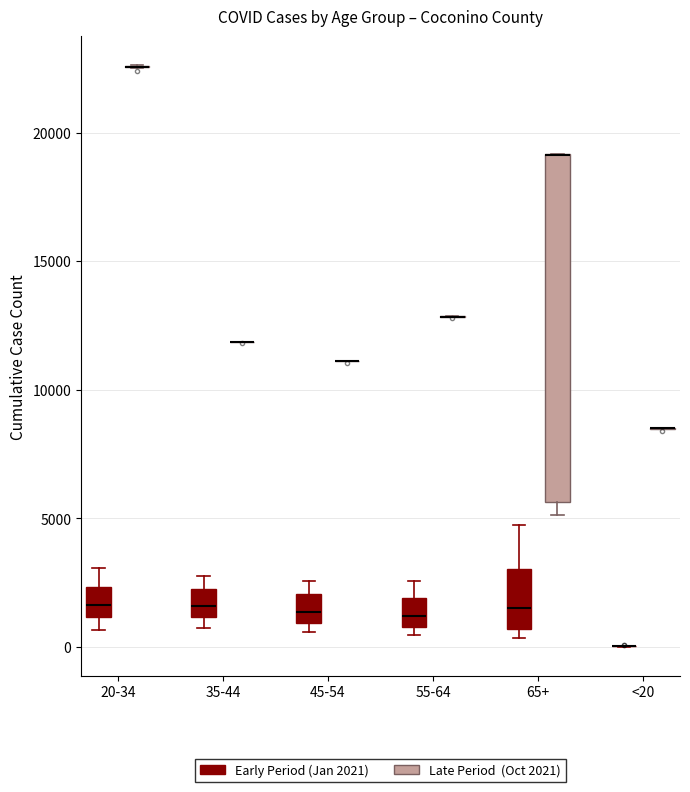

Reading left to right, transcribe this box plot: for each box, give where its median line is, the range the box spans, and where its two whiskers end, as read against the y-axis. The values are not printed on the chart, so give them approximately, as read against the axis.

20-34 (Early Period (Jan 2021)): median 1500, box 1000 to 2500, whiskers 500 to 3000
20-34 (Late Period (Oct 2021)): box collapsed to a line at 22500, whiskers 22500 to 22500
35-44 (Early Period (Jan 2021)): median 1500, box 1000 to 2000, whiskers 500 to 2500
35-44 (Late Period (Oct 2021)): box collapsed to a line at 12000, whiskers 12000 to 12000
45-54 (Early Period (Jan 2021)): median 1500, box 1000 to 2000, whiskers 500 to 2500
45-54 (Late Period (Oct 2021)): box collapsed to a line at 11000, whiskers 11000 to 11000
55-64 (Early Period (Jan 2021)): median 1000 (inside the box), box 1000 to 2000, whiskers 500 to 2500
55-64 (Late Period (Oct 2021)): box collapsed to a line at 13000, whiskers 13000 to 13000
65+ (Early Period (Jan 2021)): median 1500, box 500 to 3000, whiskers 500 (just below the box's lower edge) to 4500
65+ (Late Period (Oct 2021)): median 19000 (drawn on the box's upper edge), box 5500 to 19000, whiskers 5000 to 19000
<20 (Early Period (Jan 2021)): box collapsed to a line at 0, whiskers 0 to 0
<20 (Late Period (Oct 2021)): box collapsed to a line at 8500, whiskers 8500 to 8500